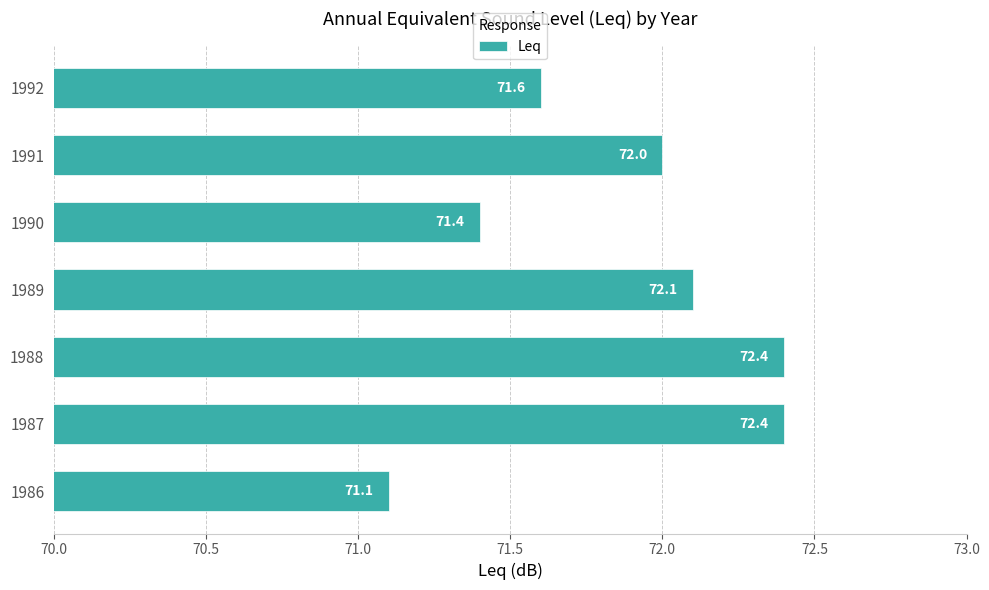

How many bars are there in total?

7